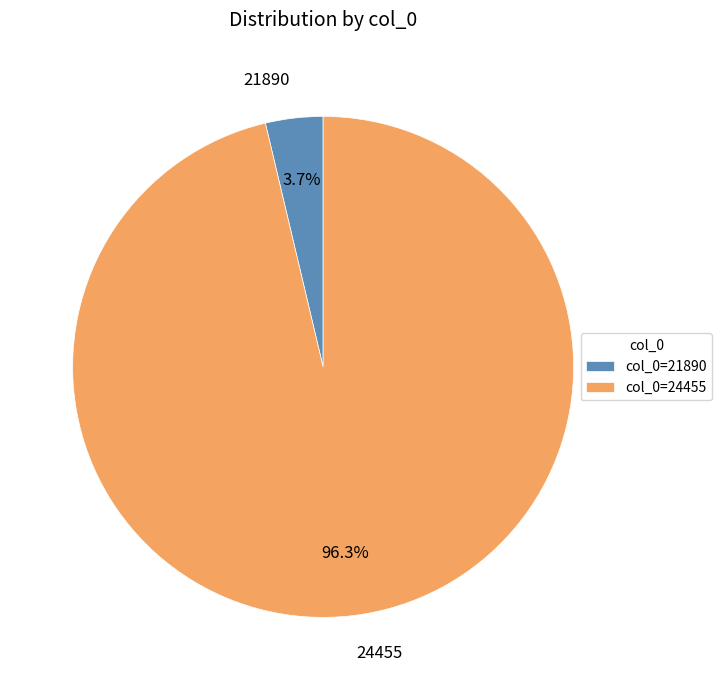

To the nearest percent, what is the difference between the largest and smallest slice percentages?

93%